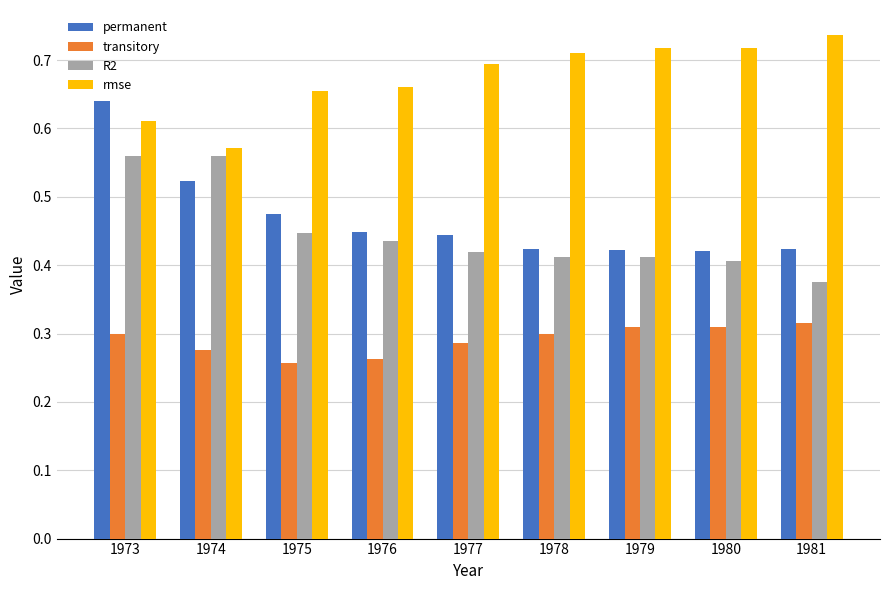

How many permanent values are between 0 and 1?

9